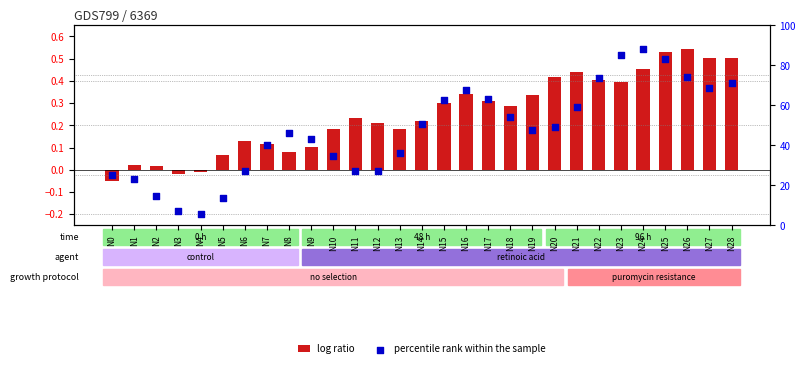

At which category is the sum across all series the highest?

N24